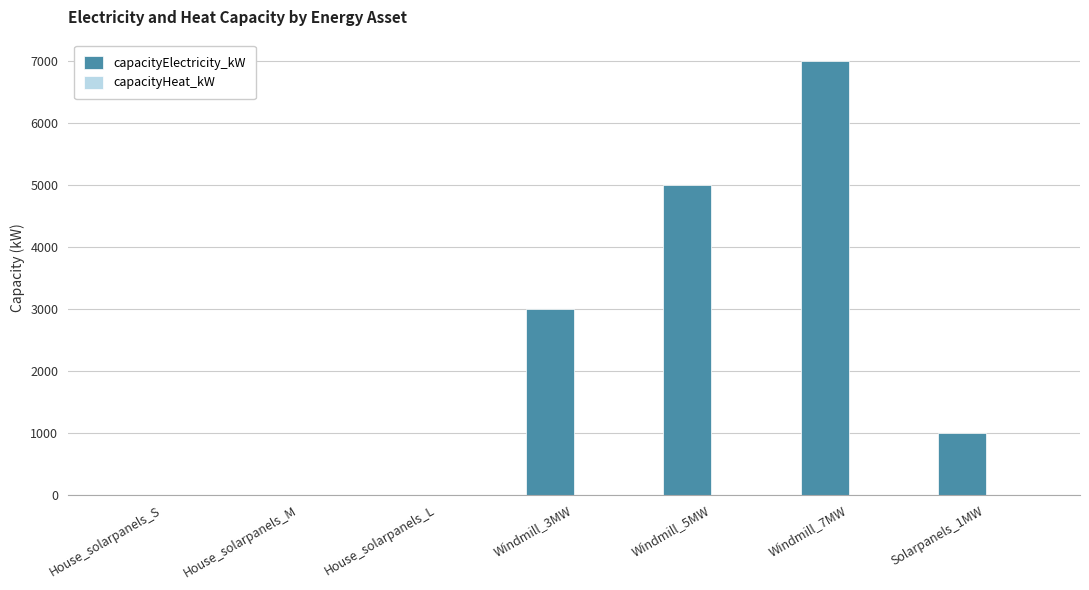

The value at Solarpanels_1MW is 1000.0. True or false?

True